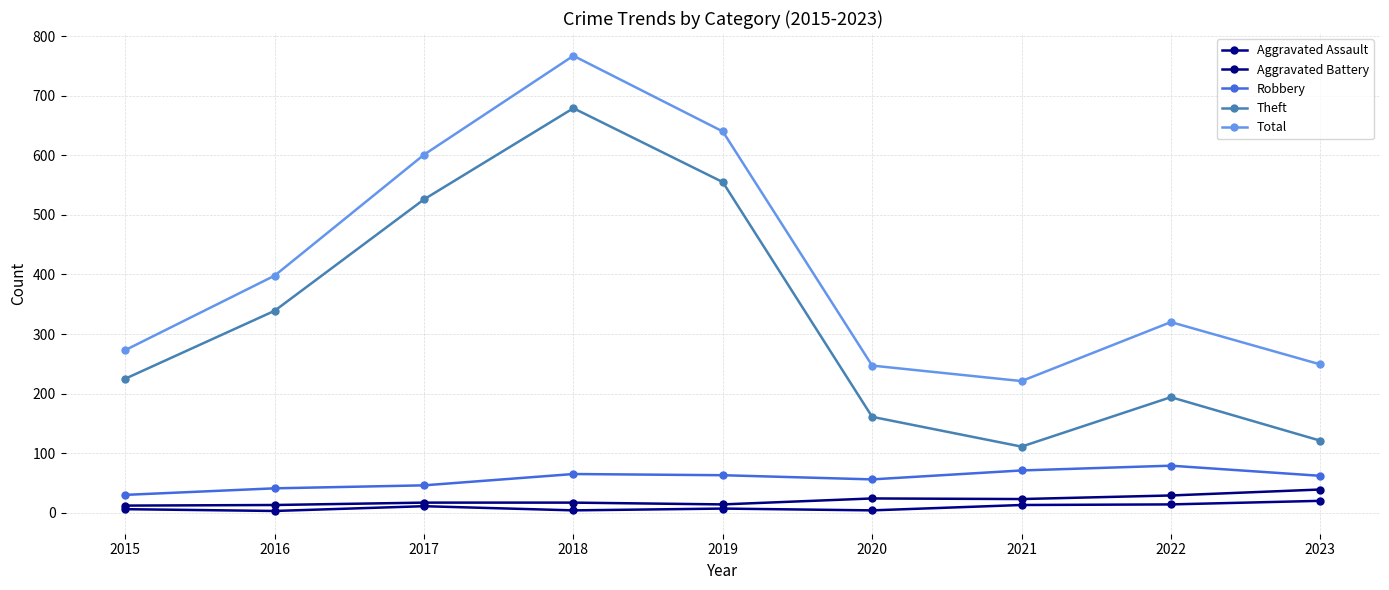

At which label does Aggravated Battery reach its peak?

2023